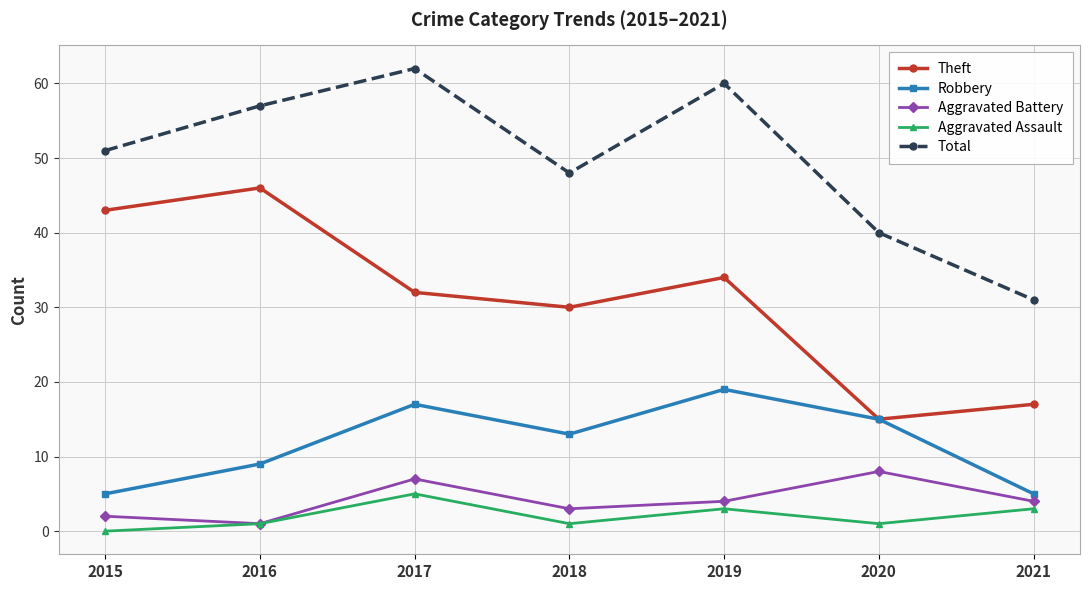

What are all the series names shown in the legend?

Theft, Robbery, Aggravated Battery, Aggravated Assault, Total